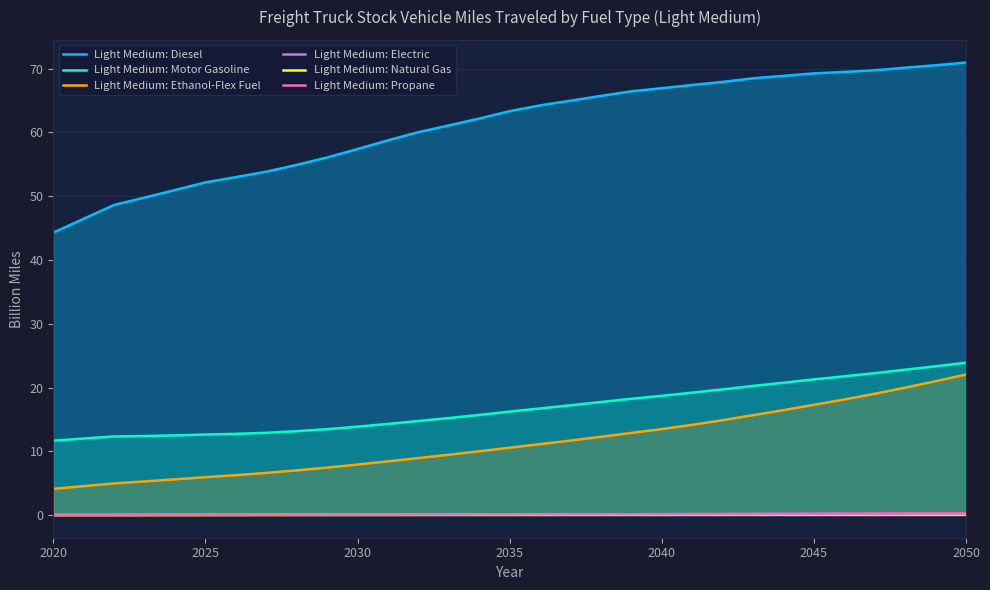

How many distinct data groups are displayed?

6